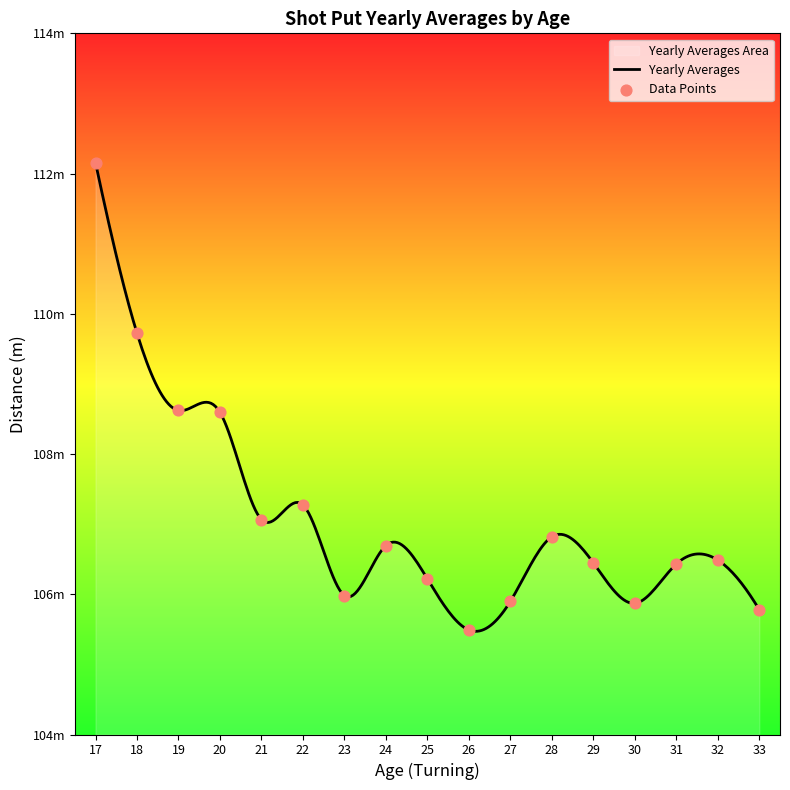

What is the change in value from 19 to 23?

-2.6